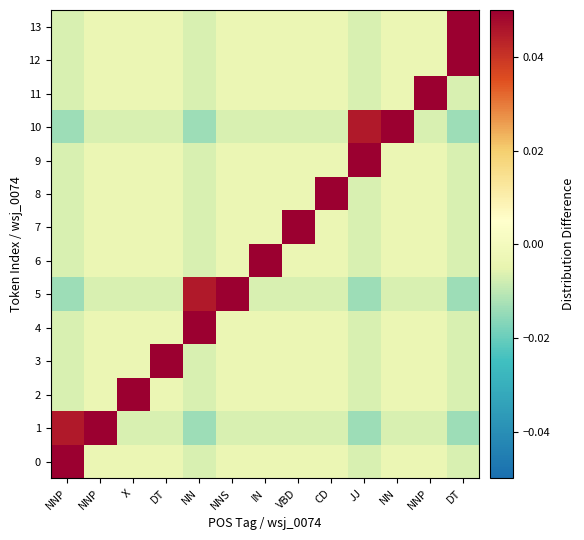

At which category is the sum across all series the highest?

DT